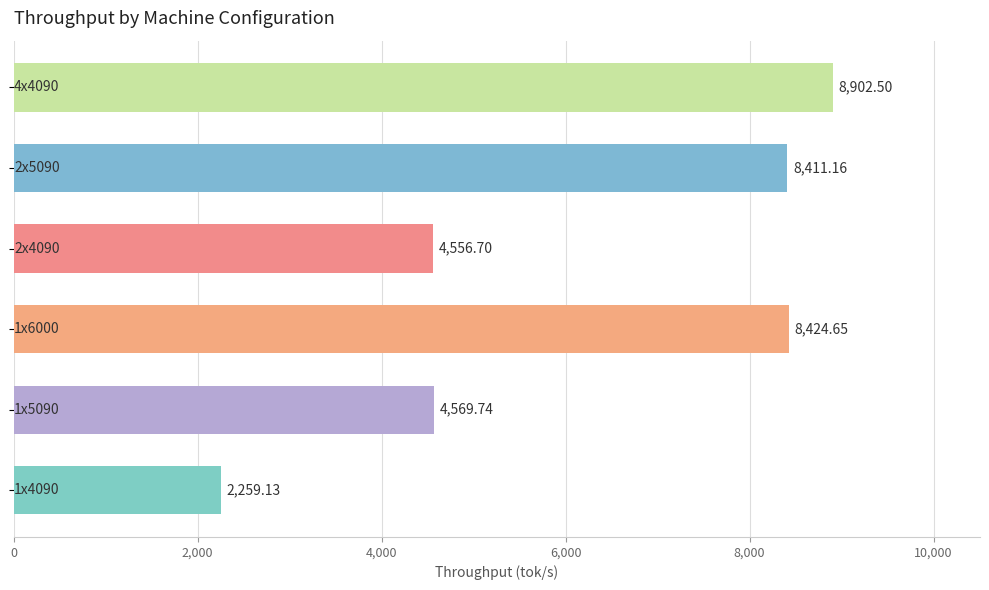

What is the sum of all values?

37123.9